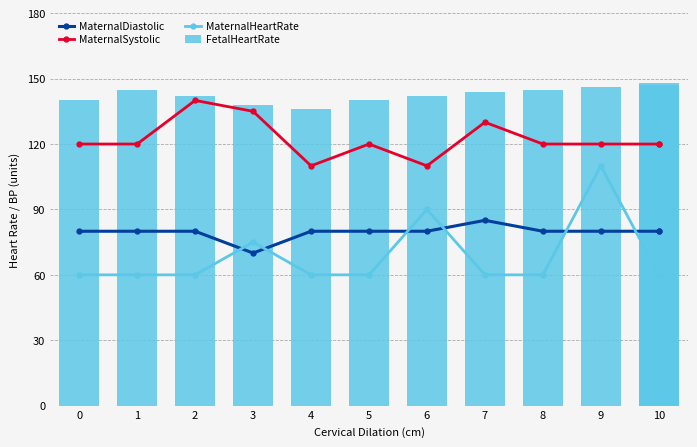

True or false: MaternalDiastolic has a value of 19 at 2.

False